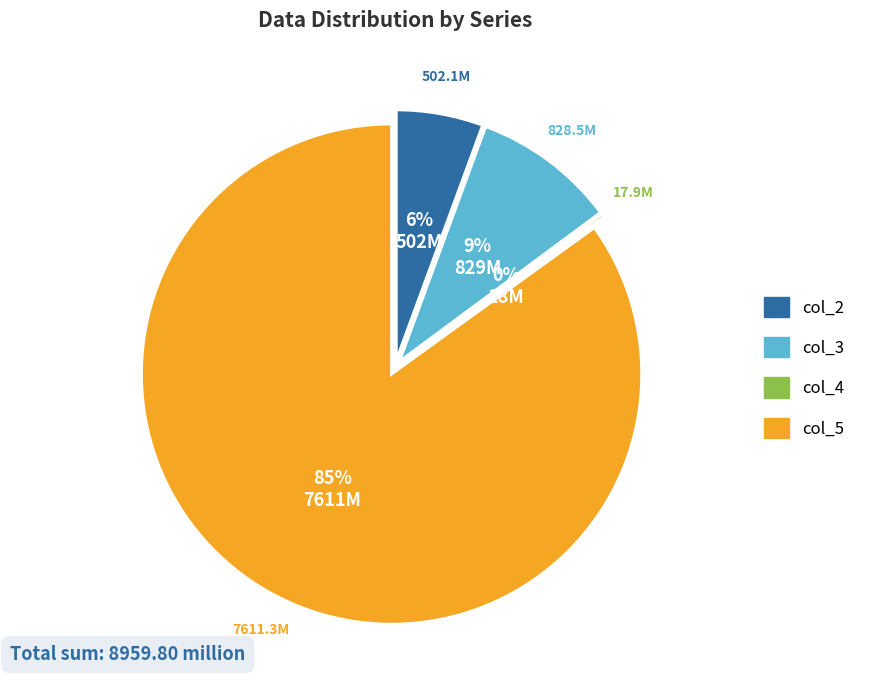

The 6 slice represents 1% of the pie. True or false?

False